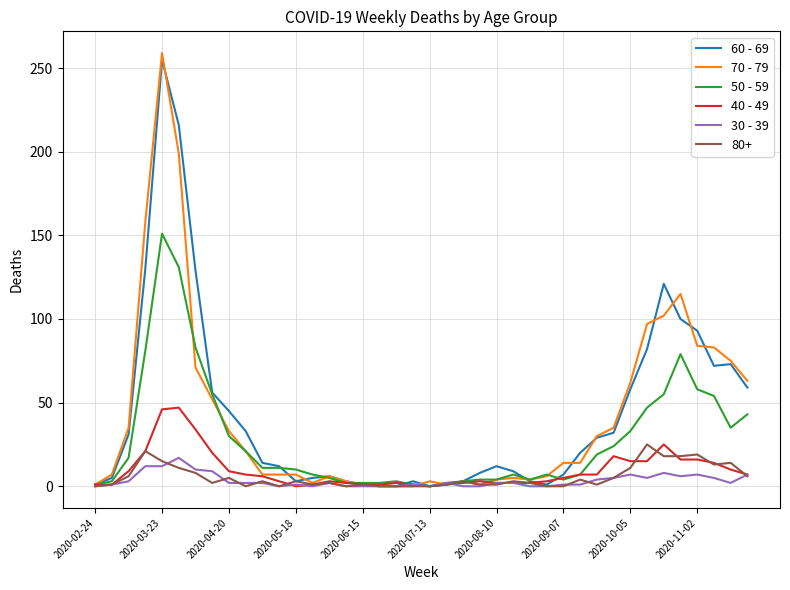

Which series has the widest spread of values?

70 - 79